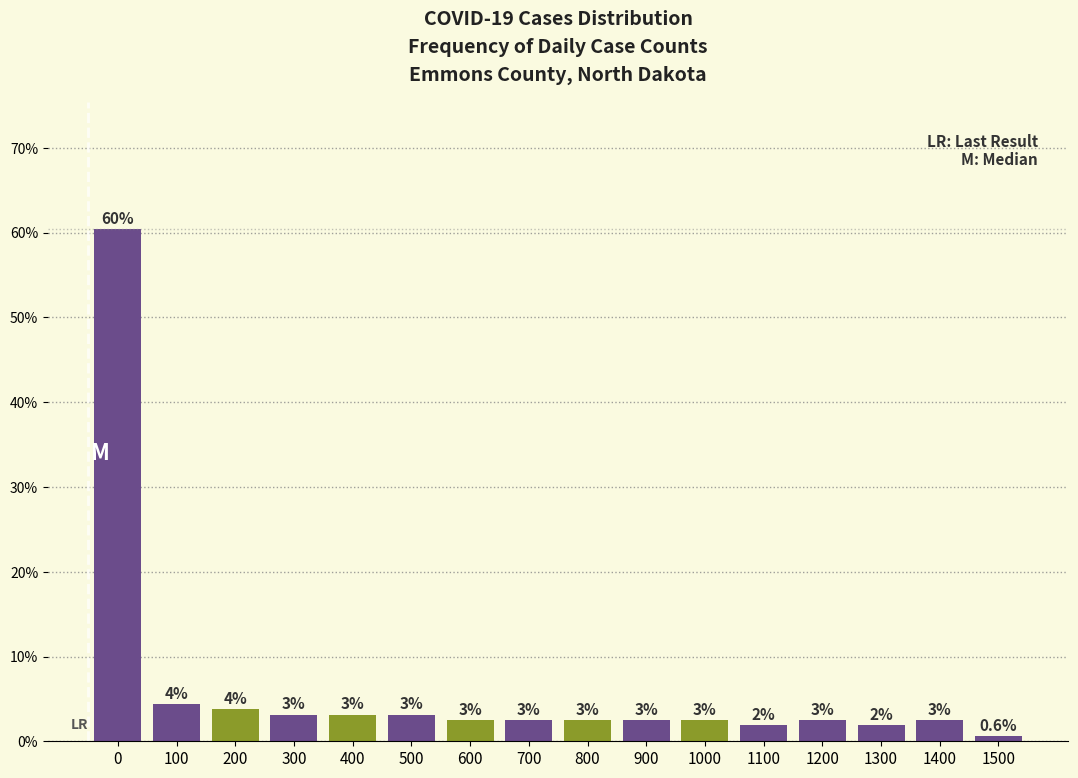

Are the bars horizontal?

No